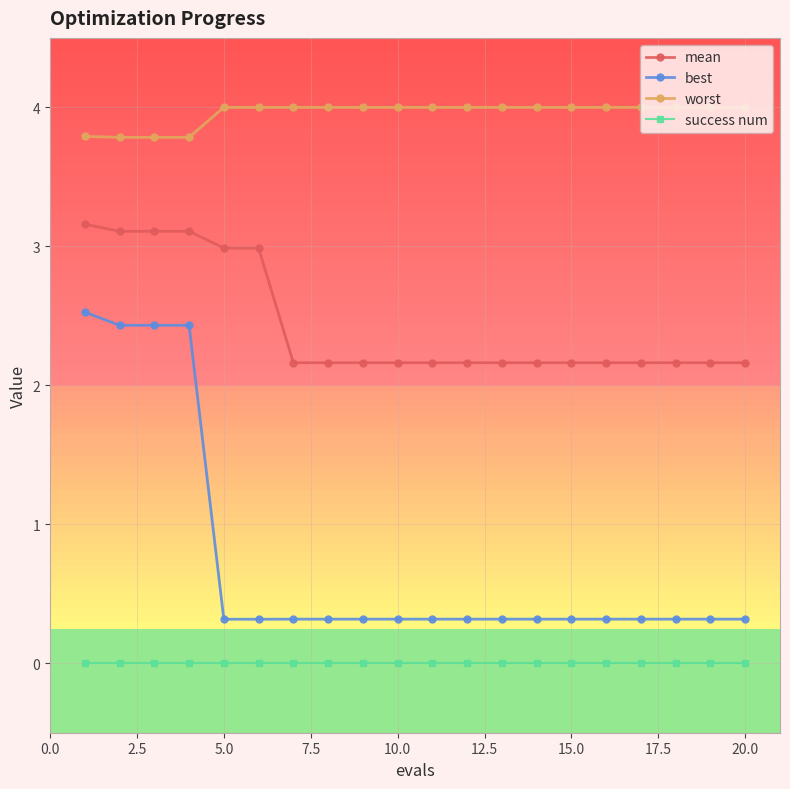

What is the value of the worst point at the 19th from the left?

4.0